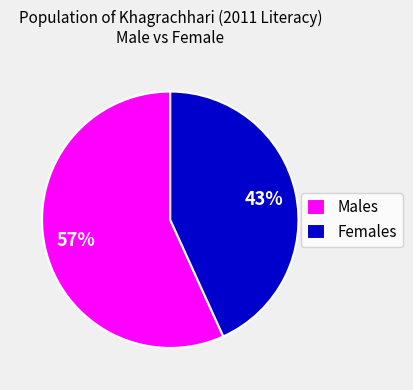

Which slice is the smallest?

Females